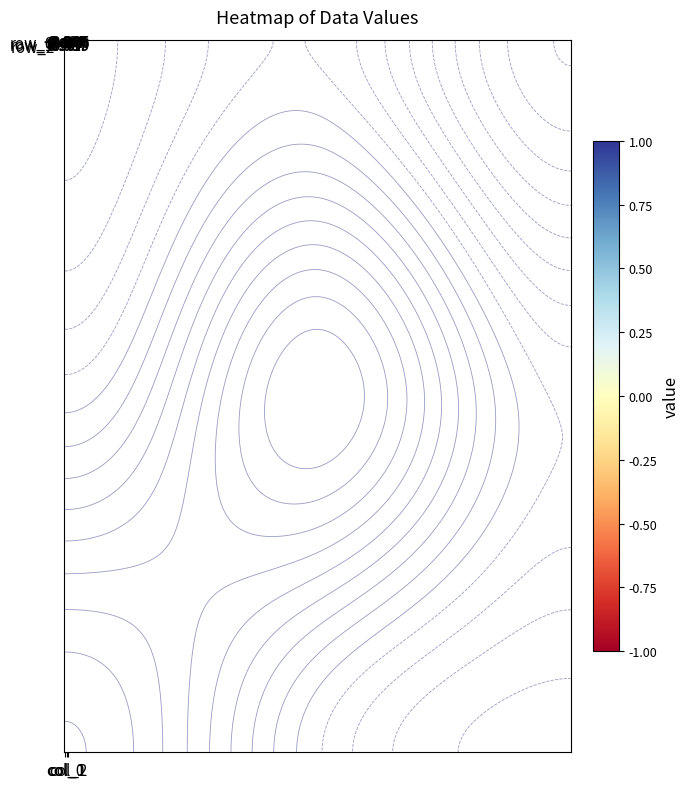

List the labels in order of row_1 value, largest first.

col_1, col_0, col_2